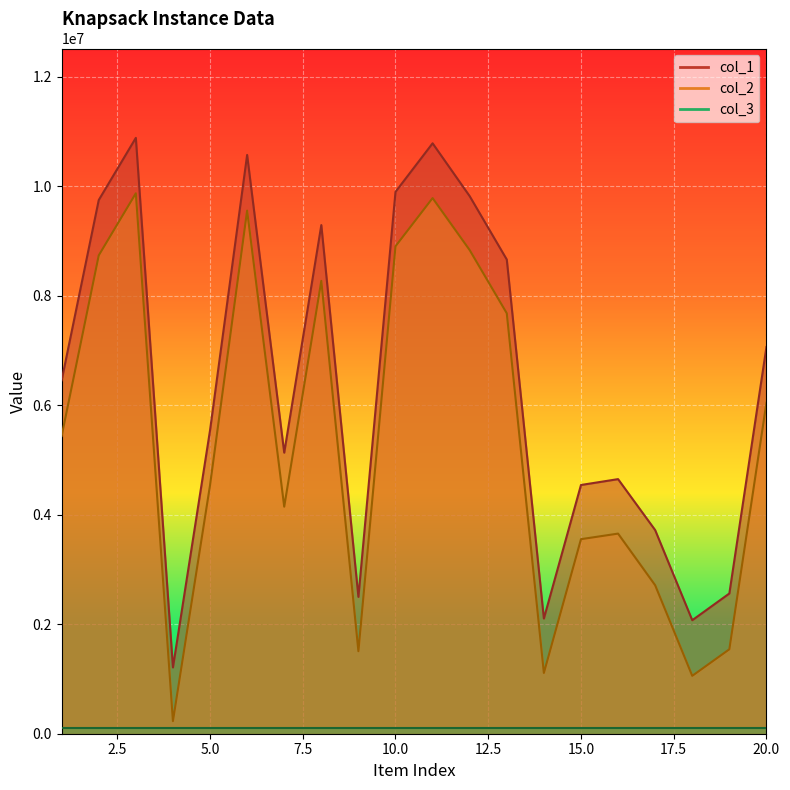

True or false: col_1 and col_2 intersect in this chart.

False